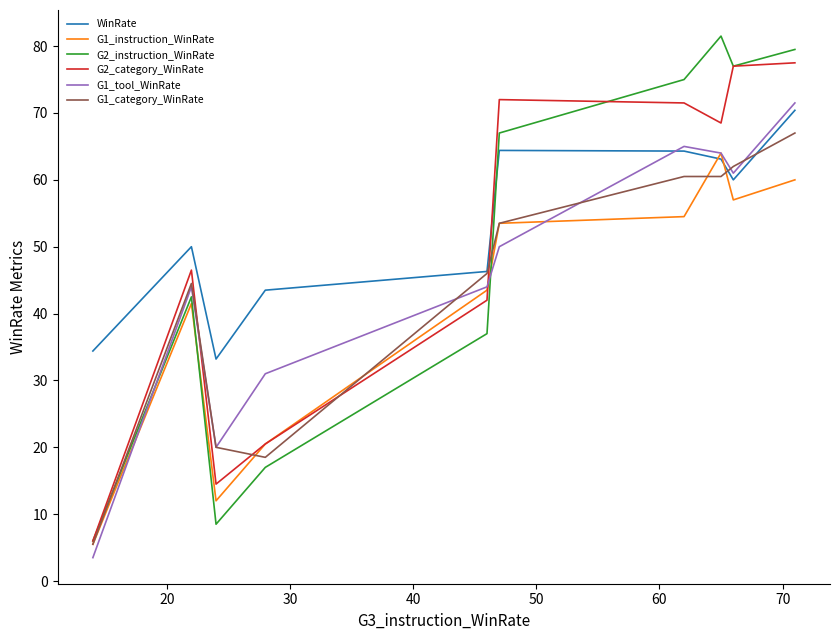

Which series has the largest range (max minus min)?

G2_instruction_WinRate